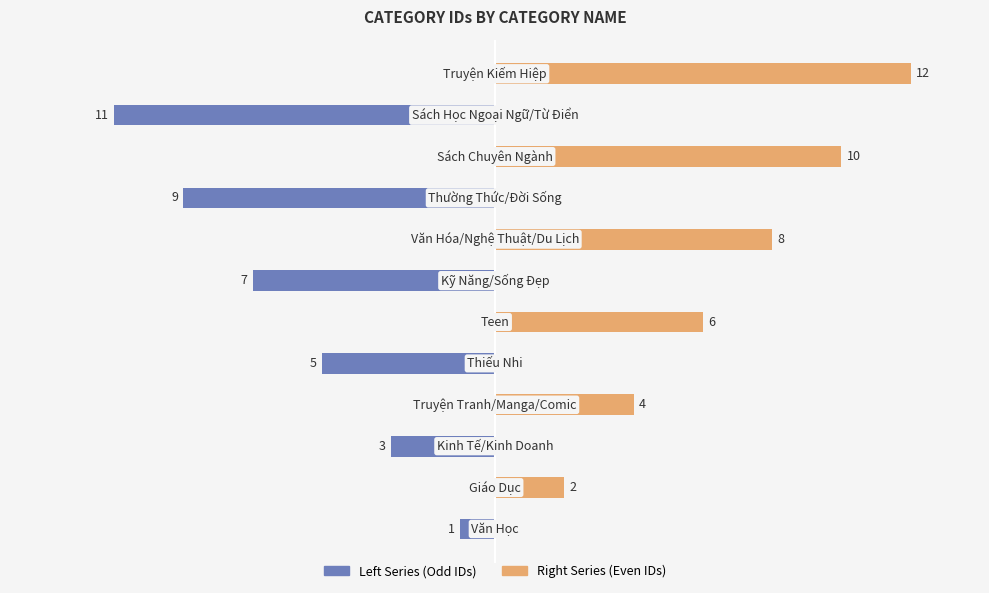

Rank the series by their average value, from lowest to highest.

Left Series, Right Series